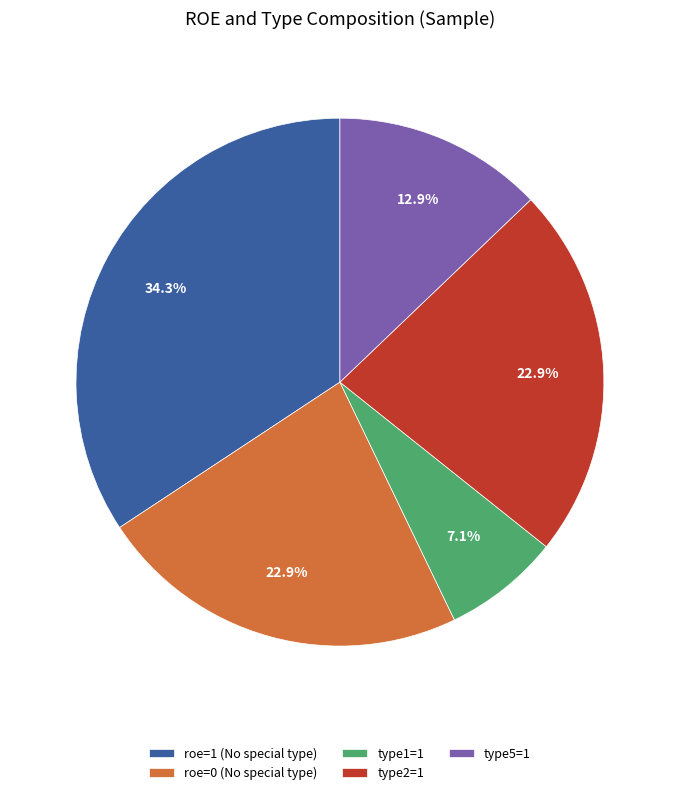

Is there a majority slice in this chart?

No